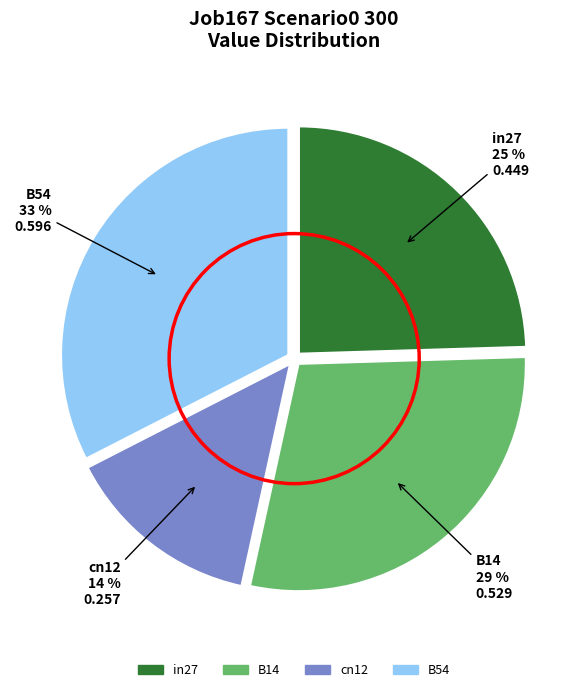

Does any single category account for the majority?

No